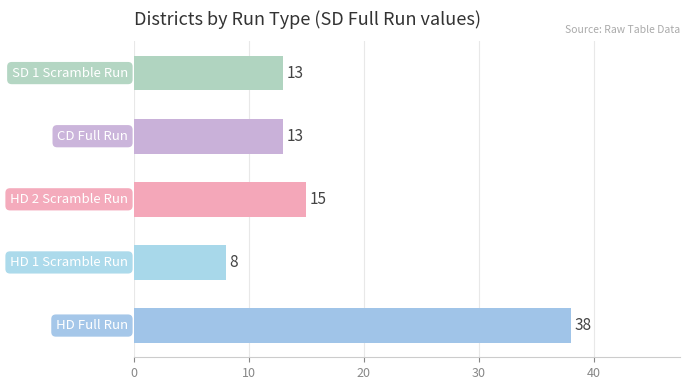

What is the difference between the maximum and minimum values?

30